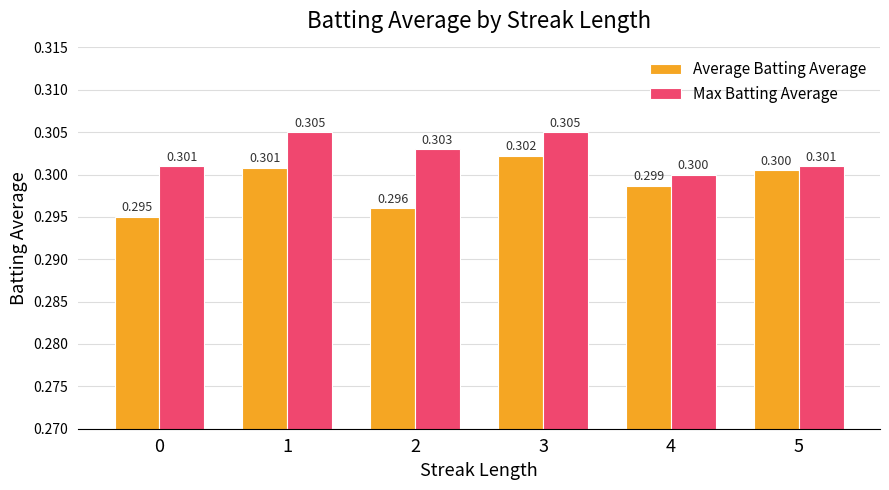

Rank the series by their maximum value, from lowest to highest.

Average Batting Average, Max Batting Average